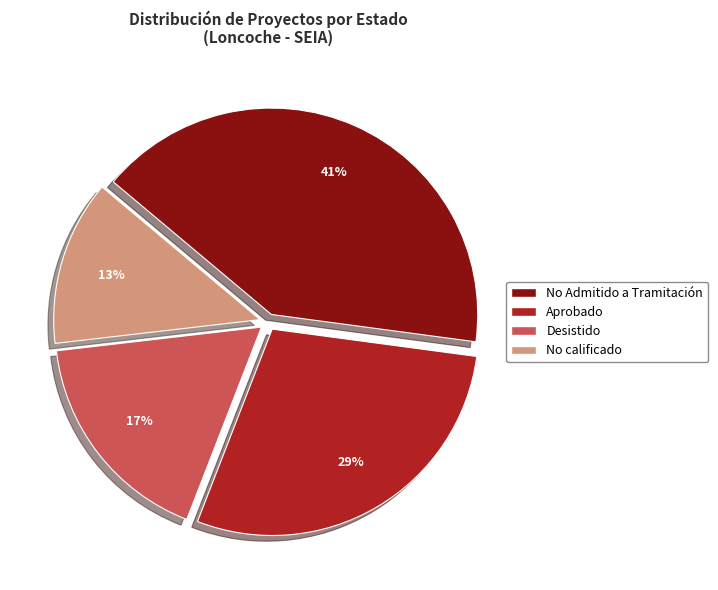

Combined, do Aprobado and No Admitido a Tramitación account for over 50%?

Yes